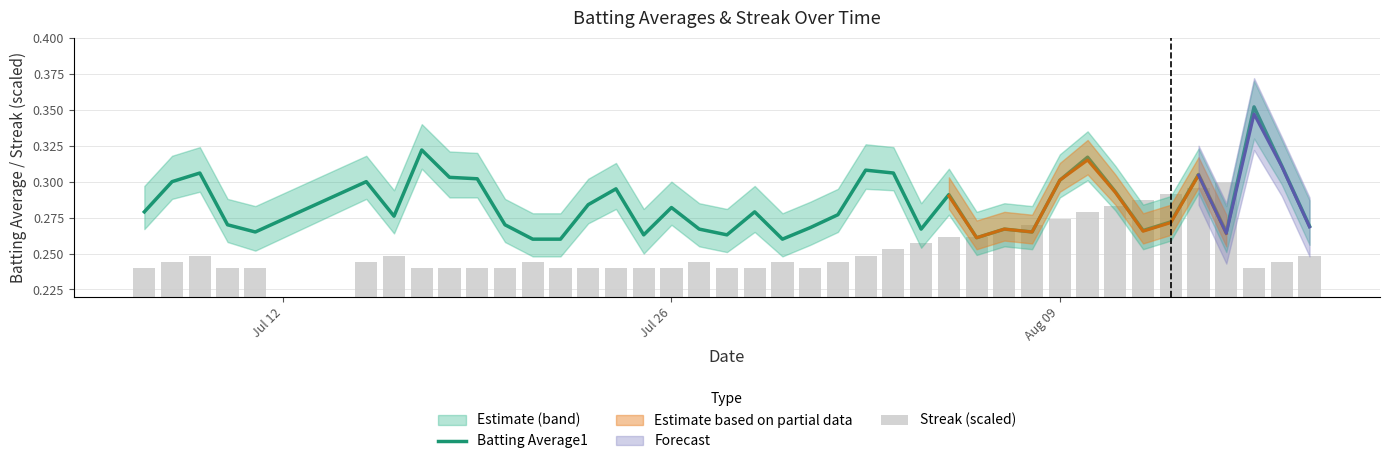

The Batting Average1 series shows 0.5 at Jul 26. True or false?

False